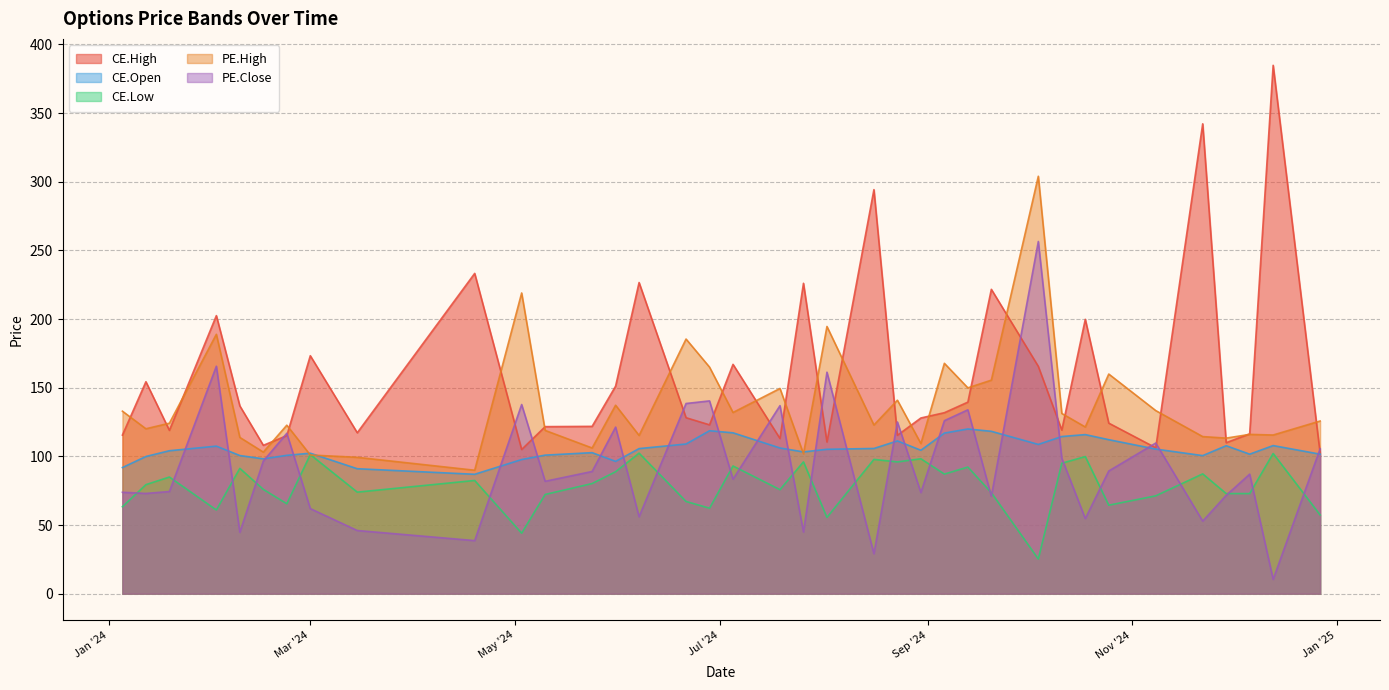

Reading left to right, extract all data points from this chart.

CE.High: 115.5	154.3	119.0	202.5	136.8	108.0	115.1	173.3	117.2	233.2	105.0	121.7	121.8	151.2	226.6	128.2	123.0	167.0	113.0	226.1	110.5	294.2	115.3	128.0	131.8	139.5	221.7	165.6	119.2	199.8	124.2	106.2	342.2	110.0	116.4	384.8	102.3
CE.Open: 91.8	99.9	104.1	107.5	100.6	98.2	100.8	102.3	91.0	87.0	97.7	100.9	102.7	96.3	105.7	109.0	118.7	117.2	106.1	103.2	105.2	105.8	111.2	104.5	117.0	120.0	118.2	108.7	114.5	115.8	112.2	105.3	100.5	107.8	101.6	107.8	101.6
CE.Low: 63.3	79.4	85.0	61.0	91.2	76.0	65.5	101.3	74.0	82.5	44.0	72.2	80.2	88.8	102.3	67.2	62.2	93.0	75.8	96.0	55.5	97.8	96.0	98.2	87.1	92.2	73.5	25.2	95.0	99.8	64.5	71.2	87.2	72.9	72.9	102.1	57.4
PE.High: 132.9	120.1	124.2	188.9	113.8	103.1	122.7	101.0	99.3	89.9	219.0	118.9	106.1	137.2	115.2	185.4	165.0	131.9	149.4	101.9	194.6	122.8	140.9	109.3	167.8	149.9	155.5	304.0	131.2	121.4	159.9	133.3	114.4	113.3	116.0	115.5	125.8
PE.Close: 73.8	73.0	74.4	165.7	44.8	96.6	116.8	62.0	46.0	38.6	137.8	81.8	89.0	121.3	56.0	138.5	140.4	83.4	136.9	44.9	161.3	29.1	125.0	73.7	126.0	133.9	71.0	256.5	98.6	54.7	89.3	109.7	52.9	71.6	87.0	10.4	105.5